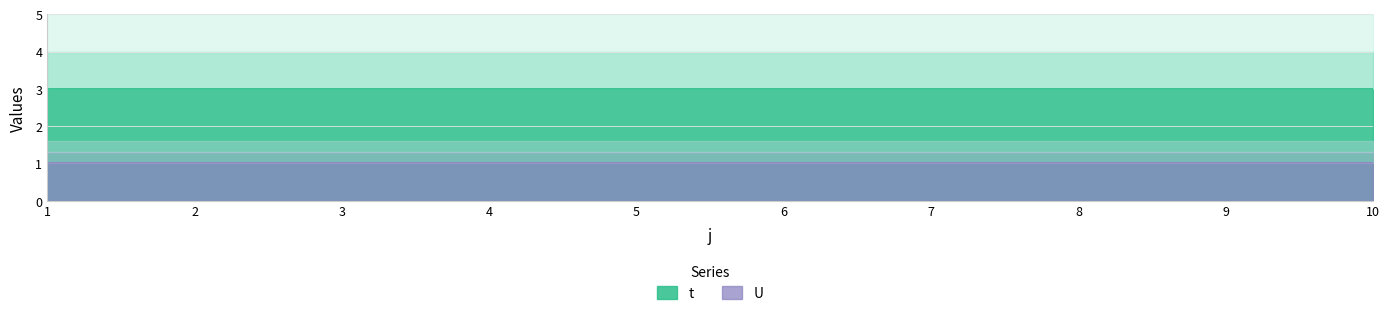

Reading left to right, list all the values displayed in this chart.

t: 3	3	3	3	3	3	3	3	3	3
U: 1	1	1	1	1	1	1	1	1	1